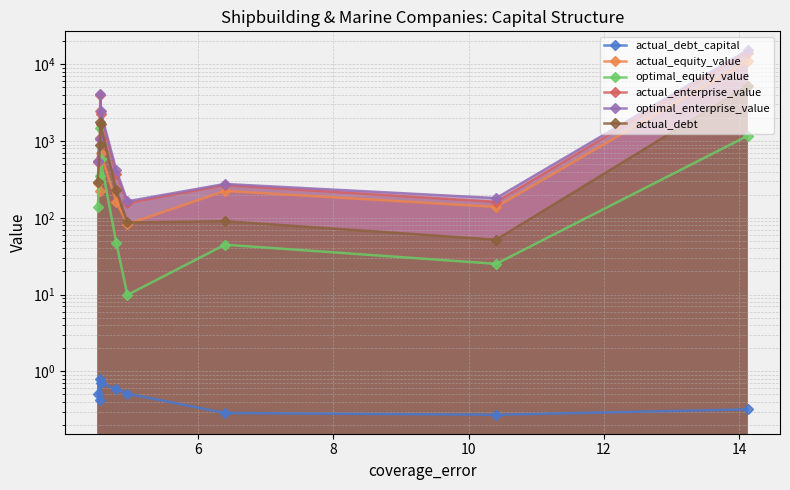

What is the maximum value shown in the chart?

15204.5